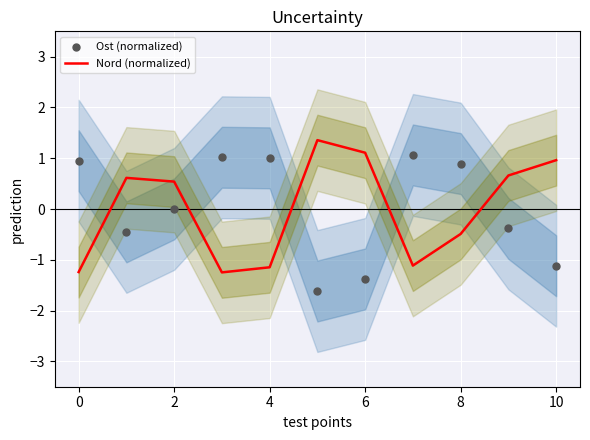

Which series contains the highest Y value?

Nord (normalized)